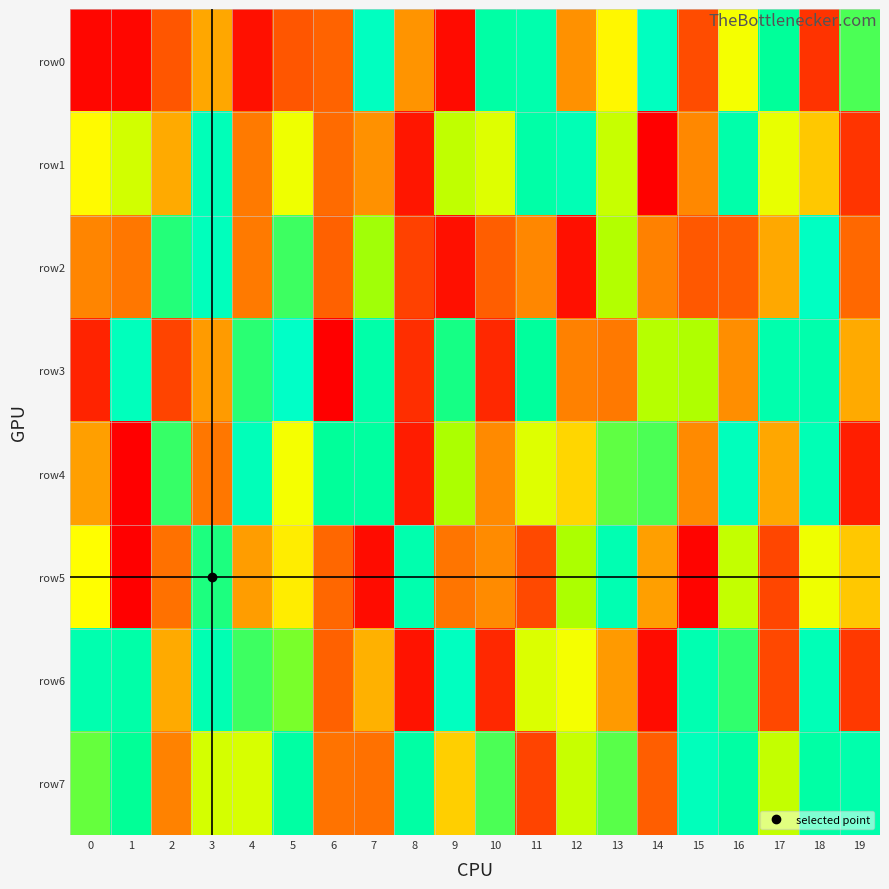

Rank the series by their maximum value, from highest to lowest.

row3, row2, row0, row6, row4, row7, row1, row5